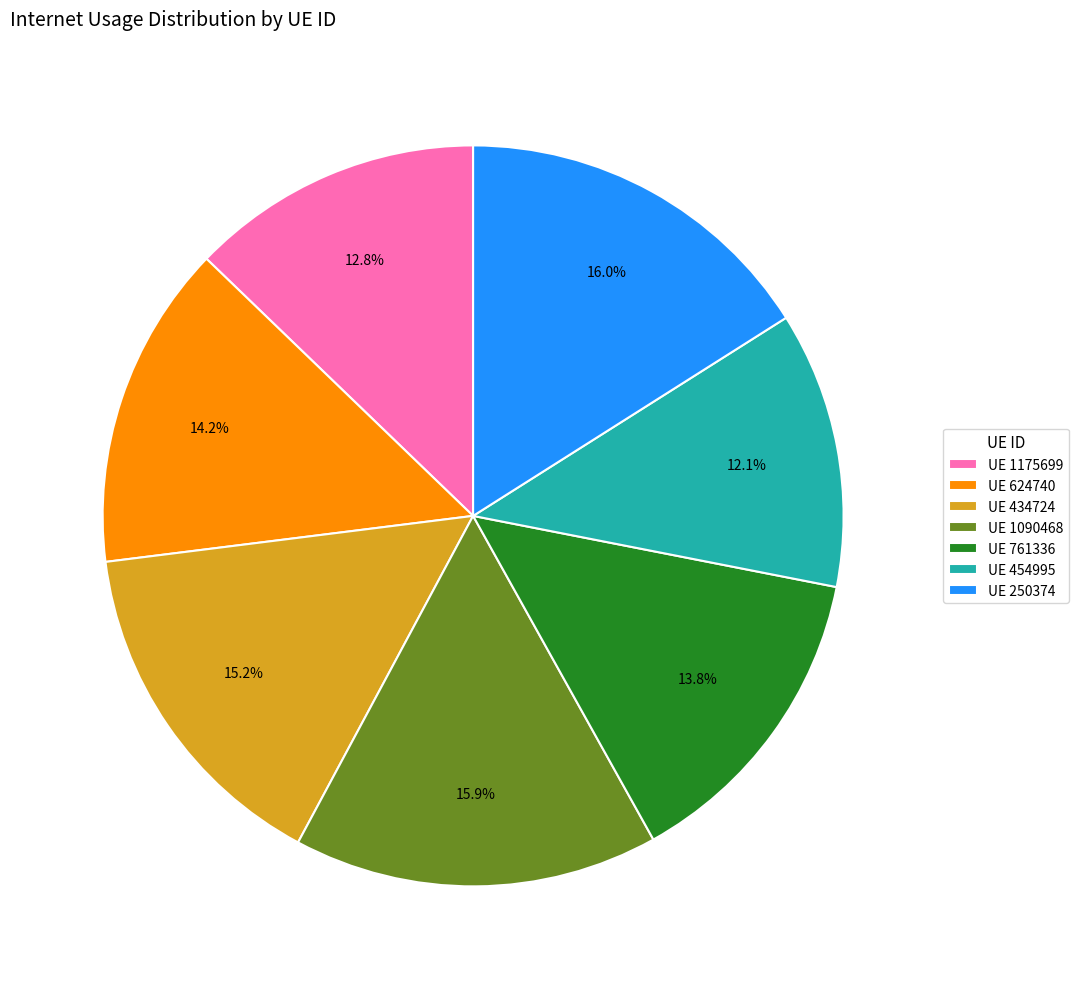

Which category has the smallest portion of the pie?

UE 454995